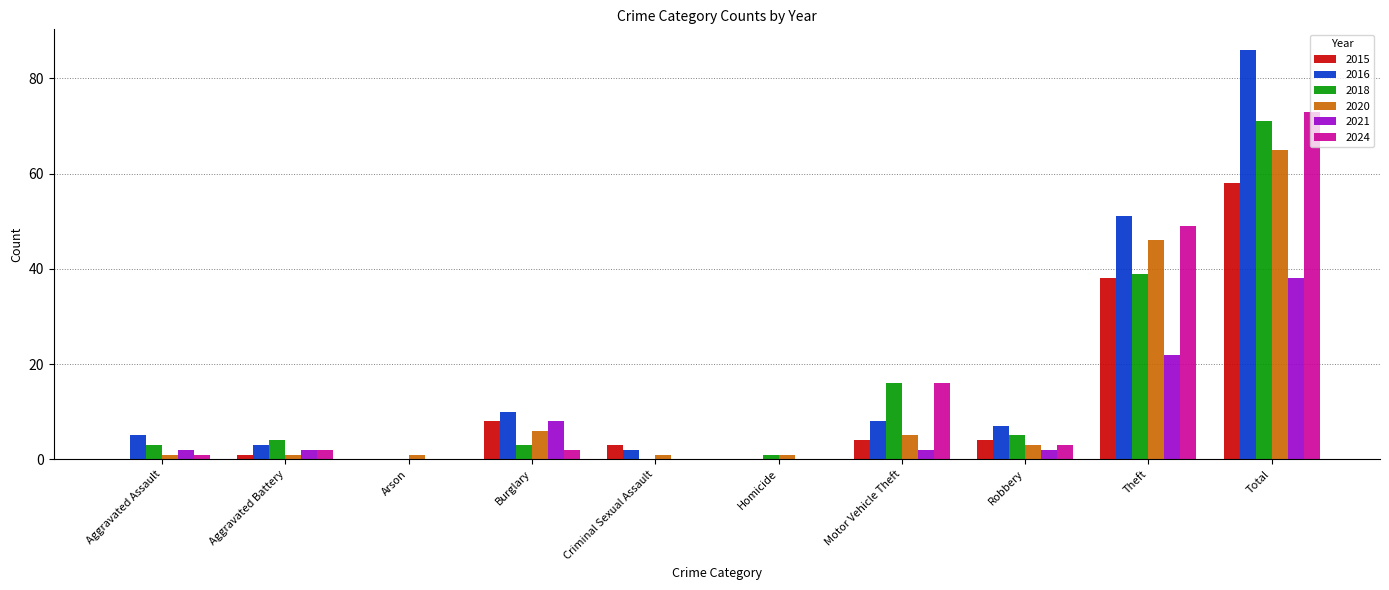

What is the total value across all series at Motor Vehicle Theft?

51